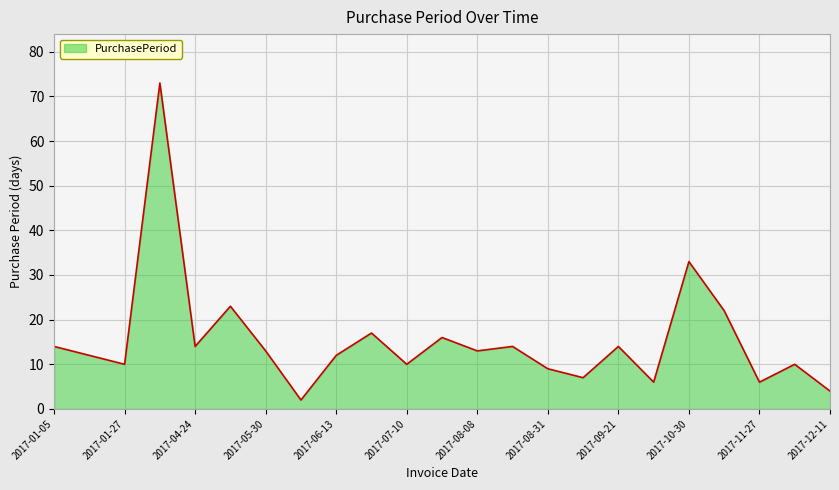

What is the greatest value displayed?

73